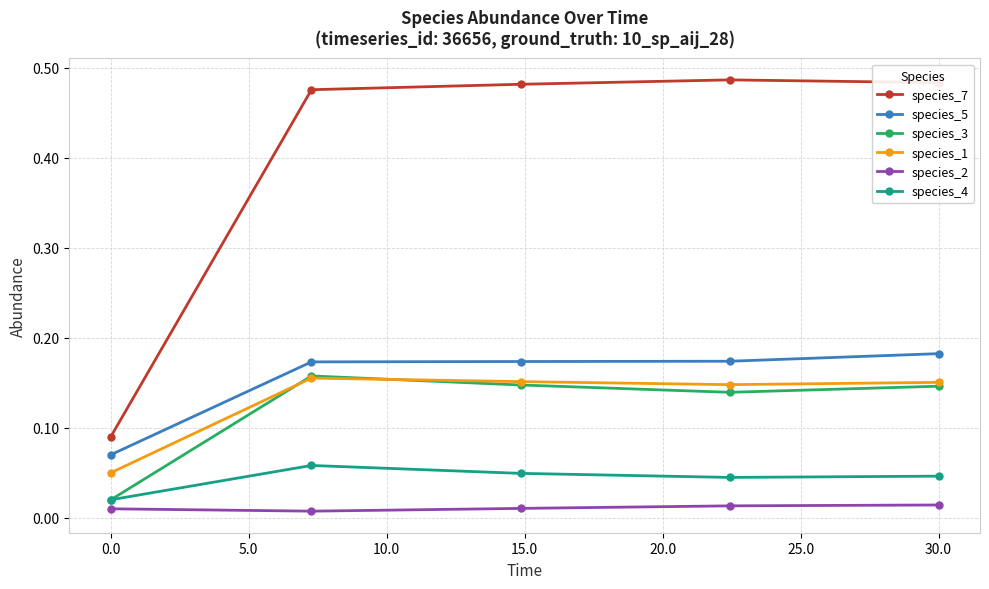

Which series has the largest total across all categories?

species_7